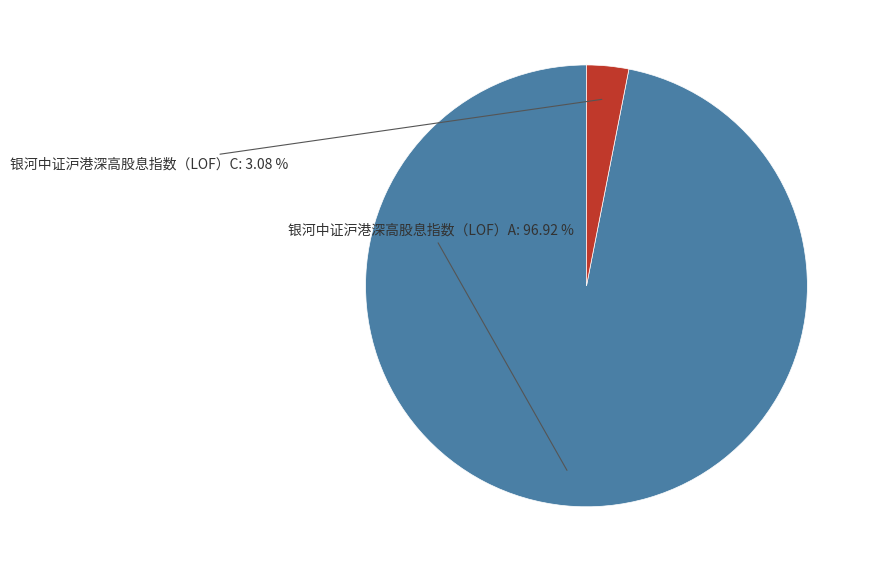

How many slices are in this pie chart?

2